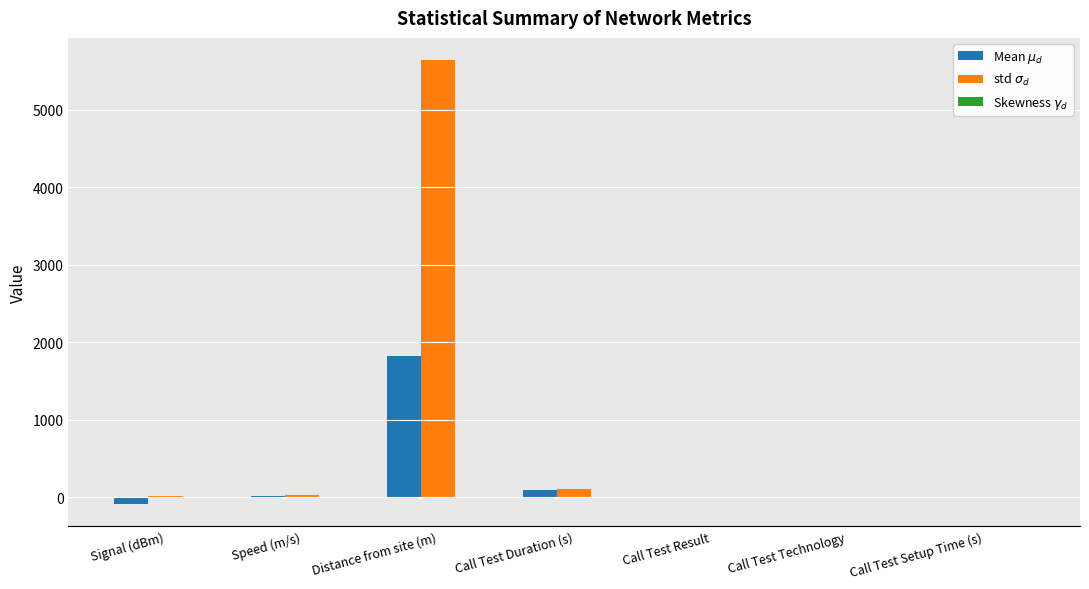

Which label corresponds to the largest value in the chart?

Distance from site (m)